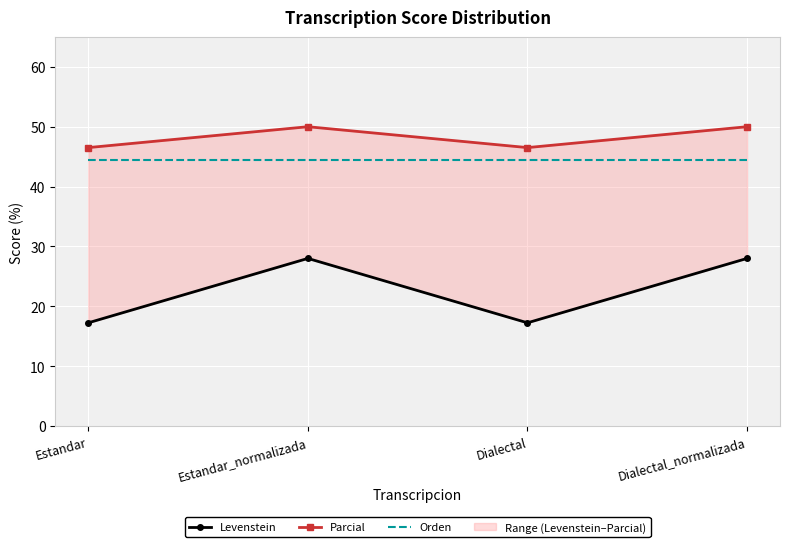

At which label does Orden reach its peak?

Estandar